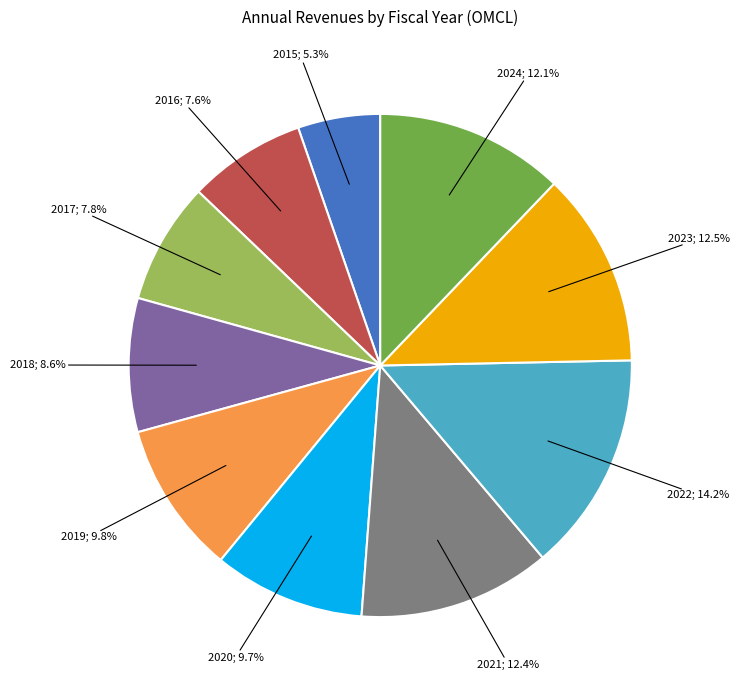

Is there a majority slice in this chart?

No